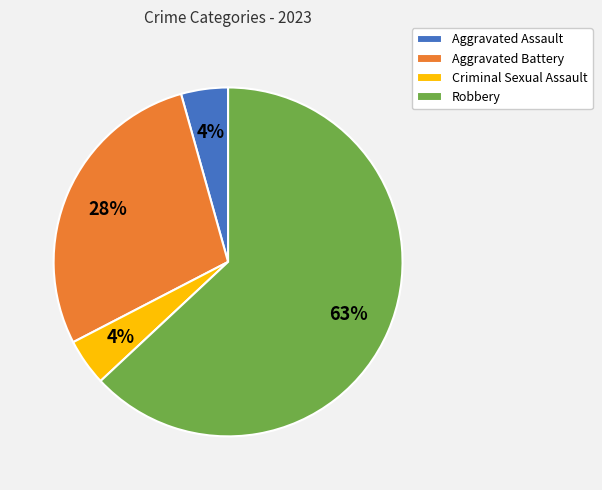

To the nearest percent, what is the difference between the Aggravated Battery and Robbery slice percentages?

35%